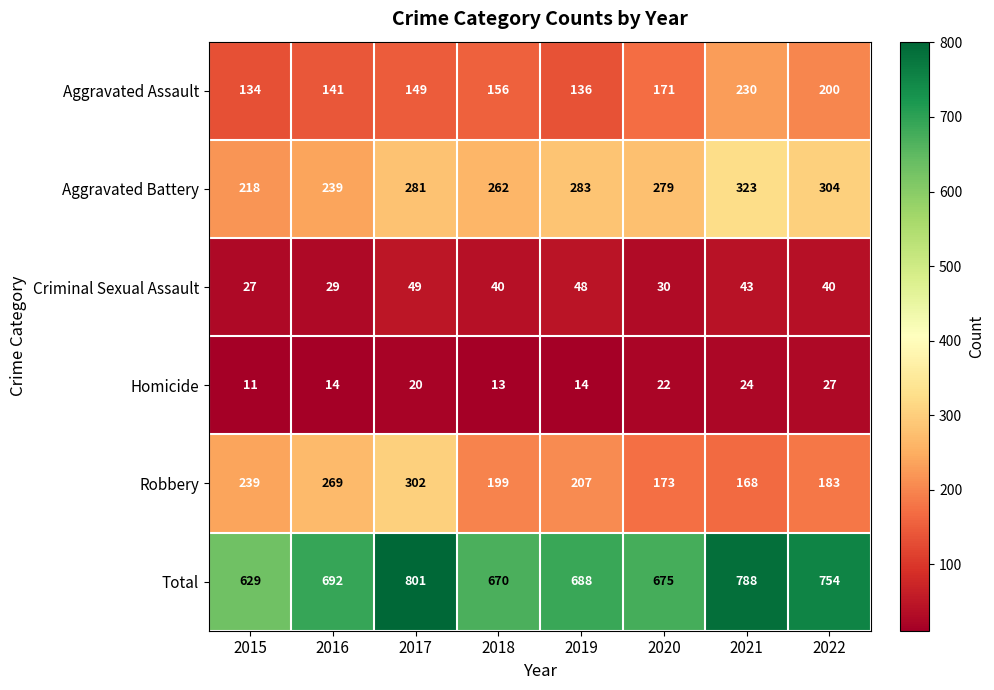

What is the difference between the maximum and minimum values in the Total series?

172